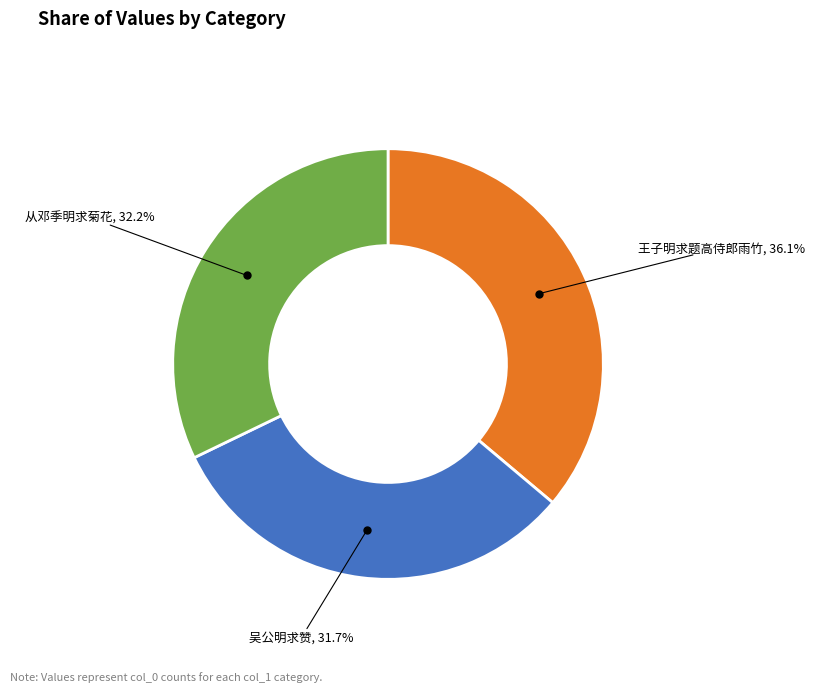

Is there a majority slice in this chart?

No